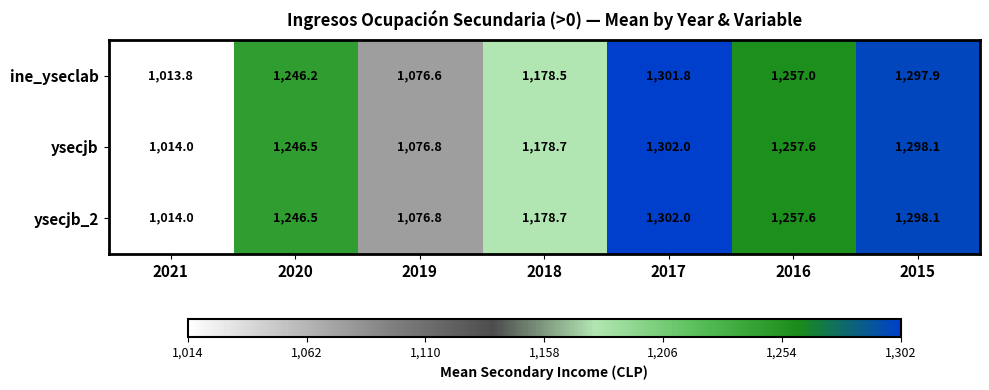

What is the greatest value displayed?

1302.0